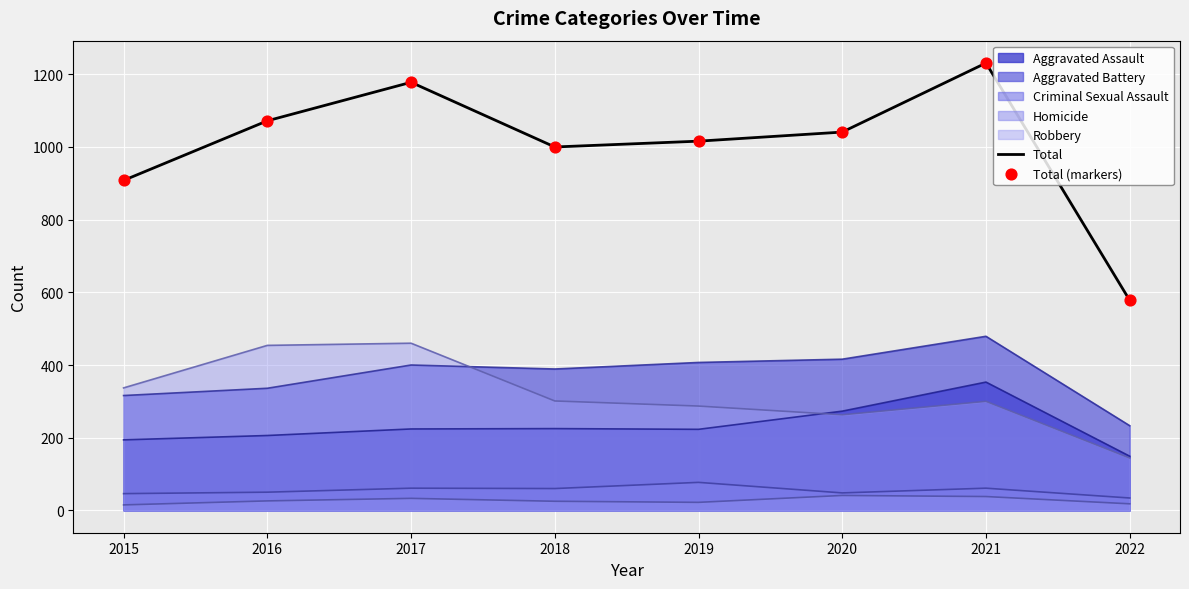

Which series contains the highest Y value?

Total